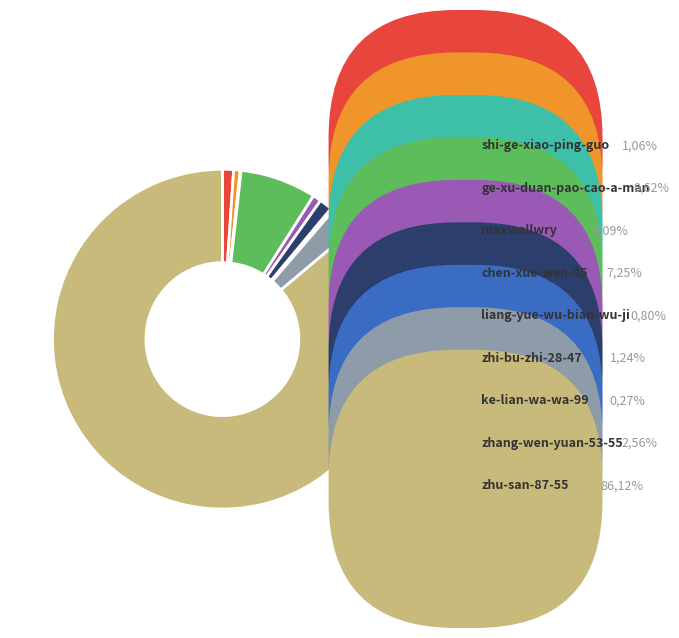

The ge-xu-duan-pao-cao-a-man slice represents 1% of the pie. True or false?

True